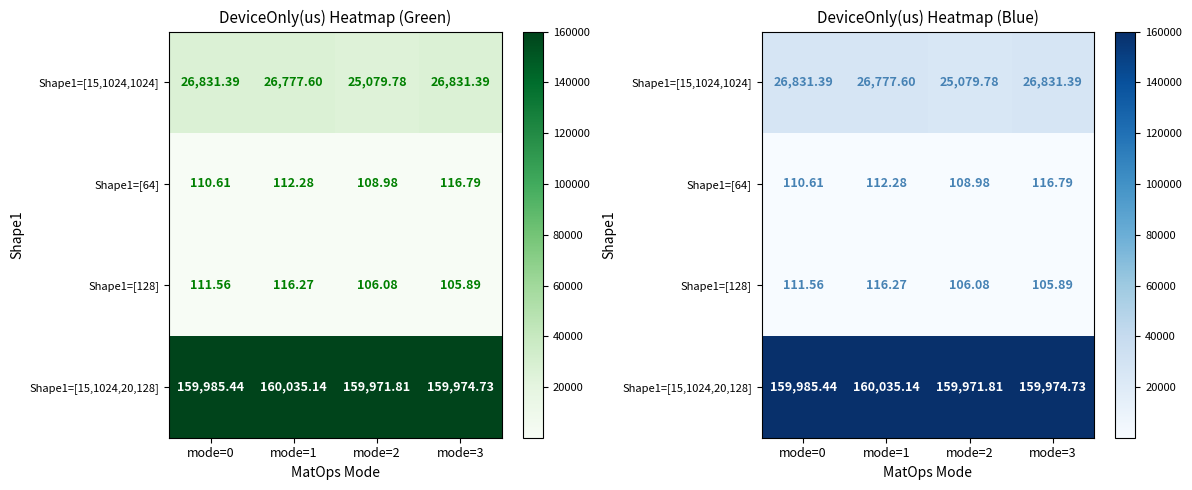

How many categories are shown in the chart?

4